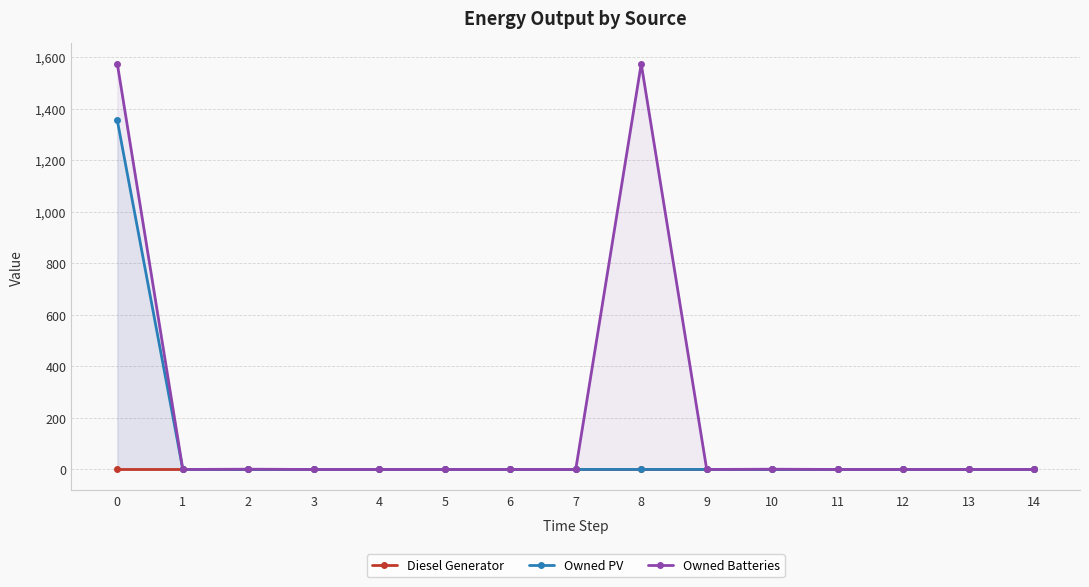

True or false: Diesel Generator has more than 2 points higher than both neighbors.

False